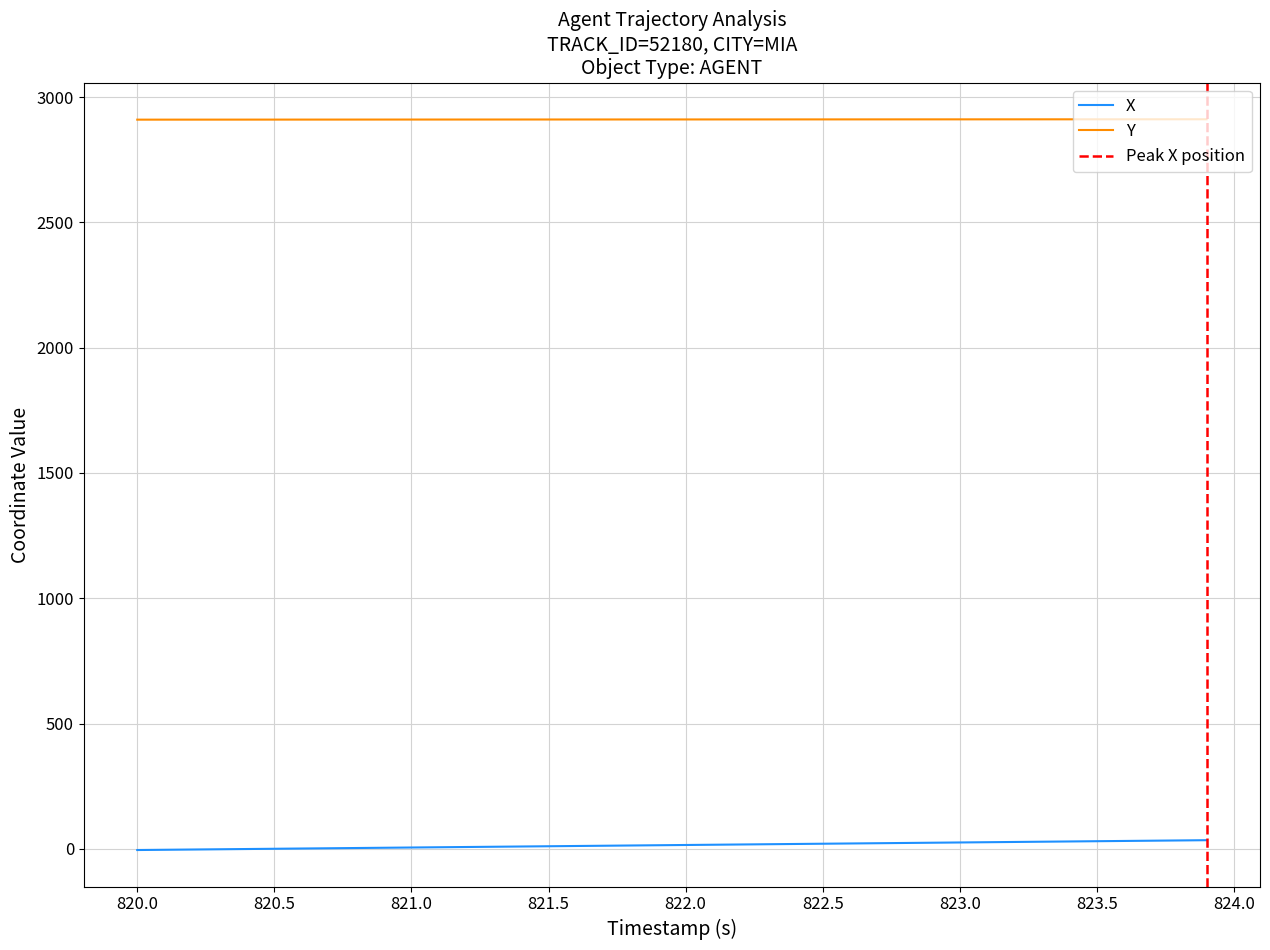

True or false: Y and X intersect in this chart.

False